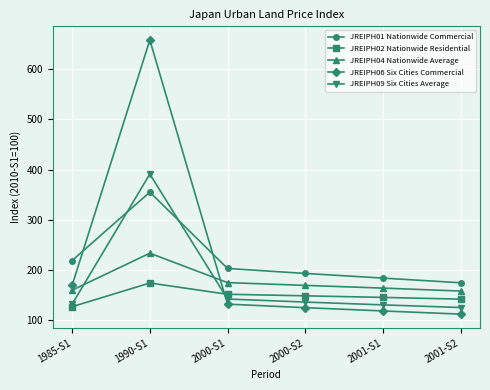

The JREIPH01 Nationwide Commercial series shows 337.0 at 2000-S2. True or false?

False